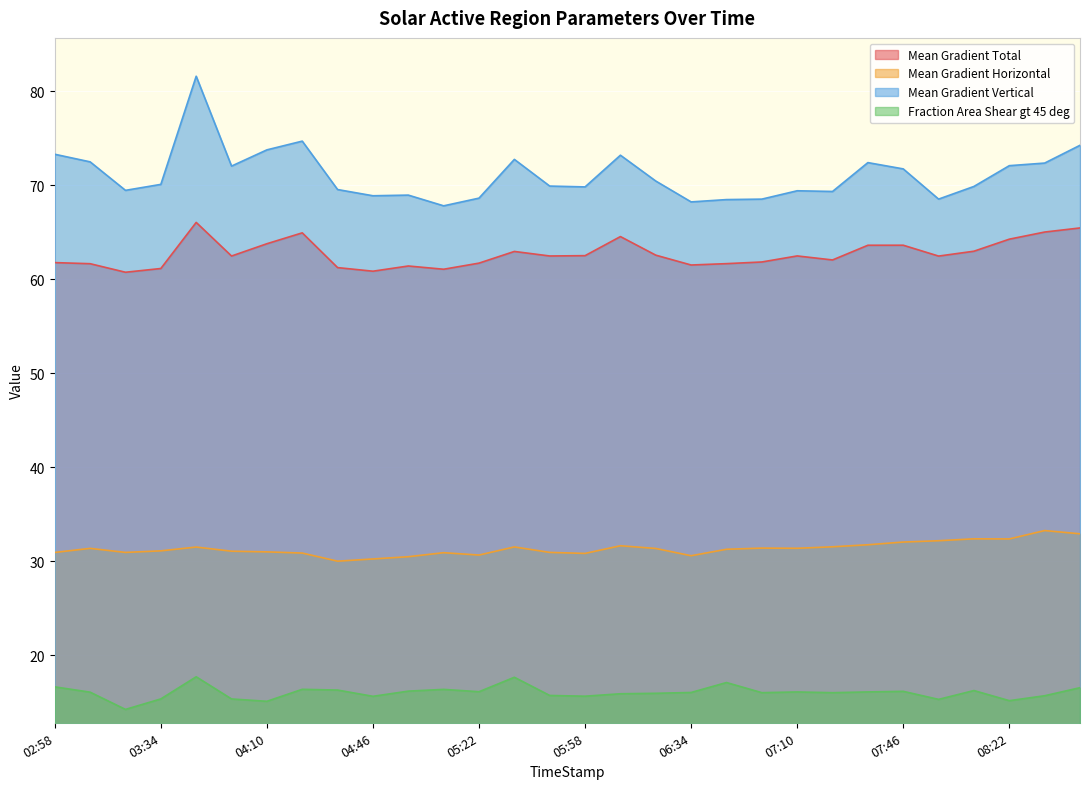

What is the total value across all series at 07:46?

183.5